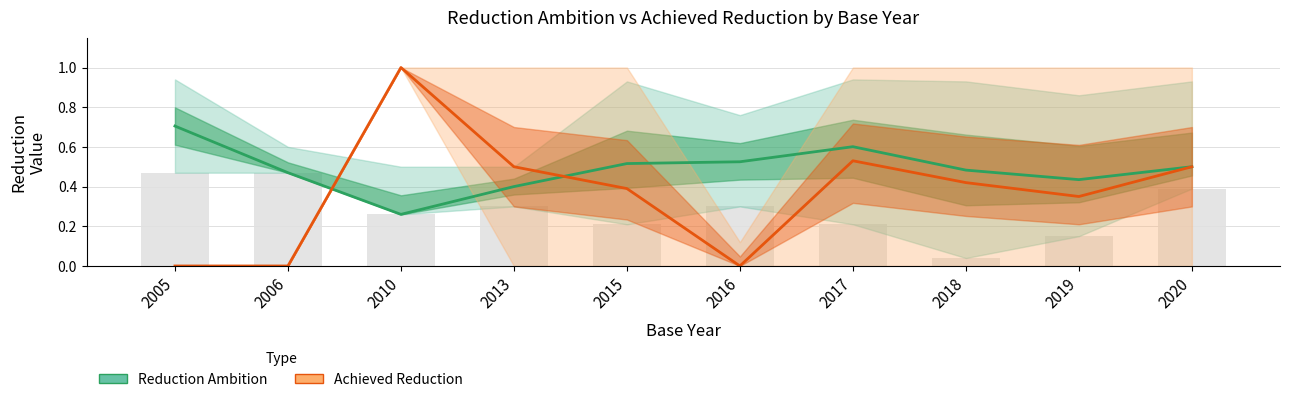

True or false: Achieved Reduction has a value of 0.0 at 2016.

True